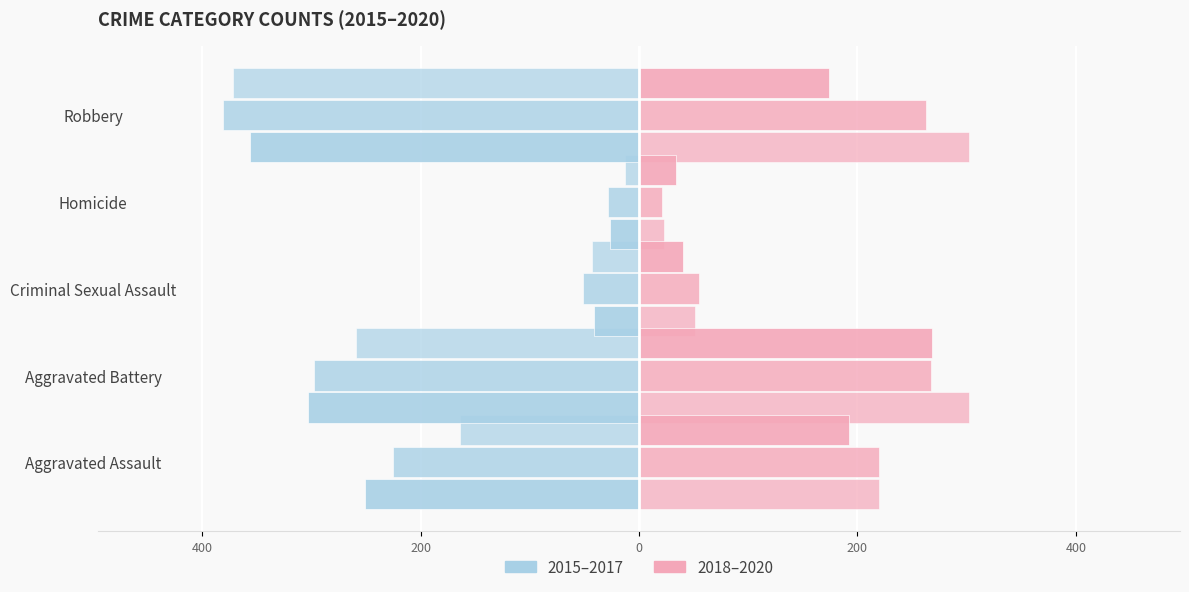

What is the spread (max minus min) of values at Aggravated Battery?

605